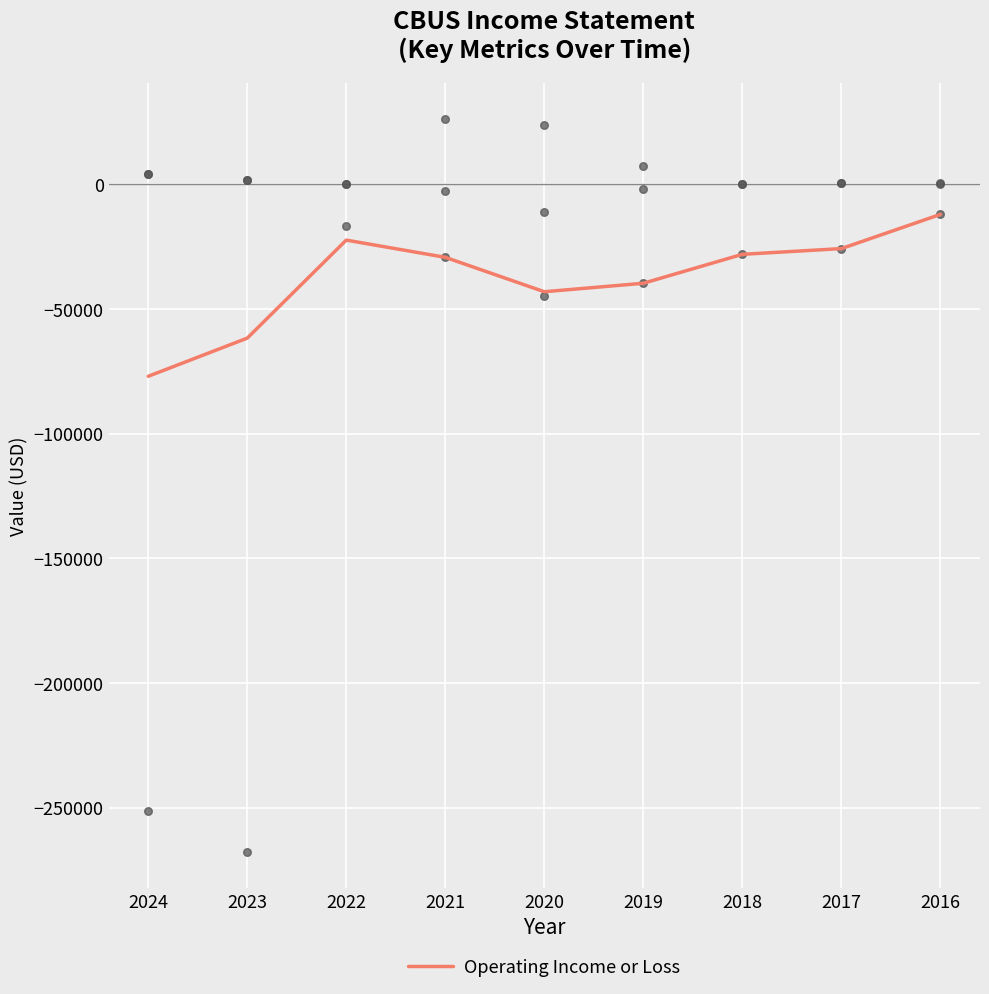

At which category is the sum across all series the highest?

2016